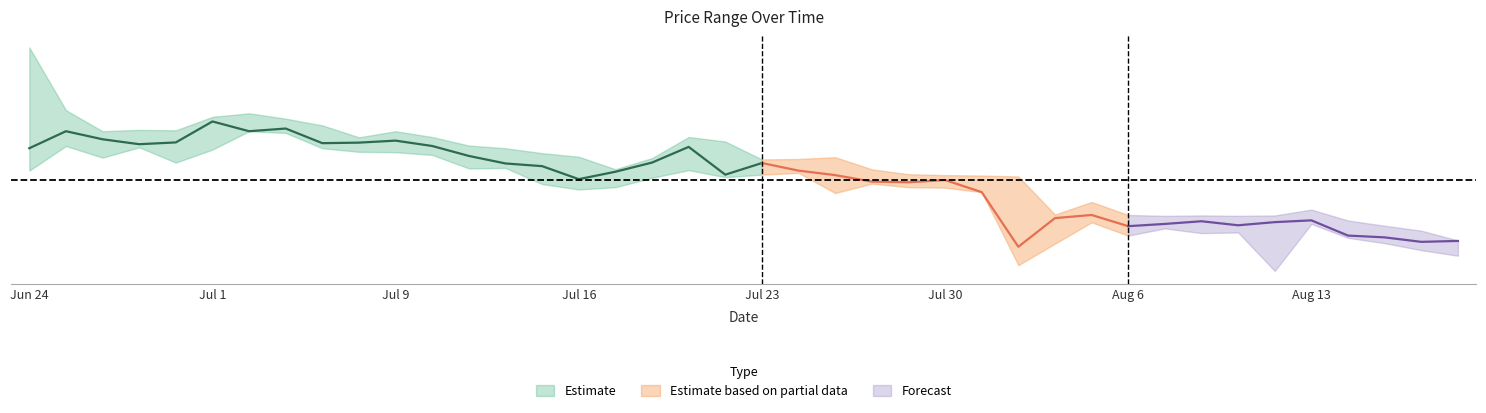

How many categories are shown in the chart?

40